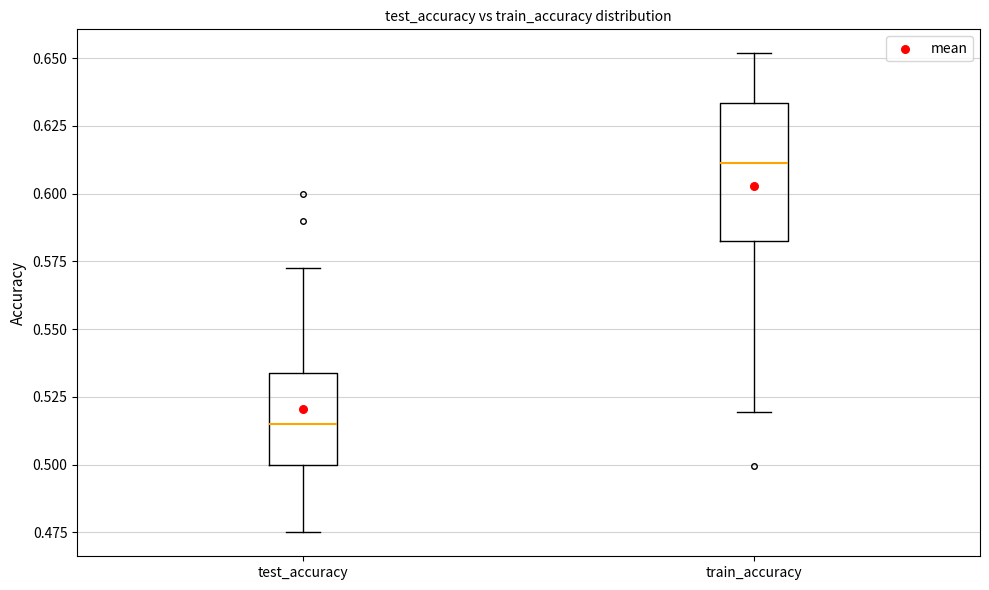

Reading left to right, transcribe this box plot: for each box, give where its median line is, the range the box spans, and where its two whiskers end, as read against the y-axis. The values are not printed on the chart, so give them approximately, as read against the axis.

test_accuracy: median 0.515, box 0.500 to 0.535, whiskers 0.475 to 0.570
train_accuracy: median 0.610, box 0.585 to 0.635, whiskers 0.520 to 0.650